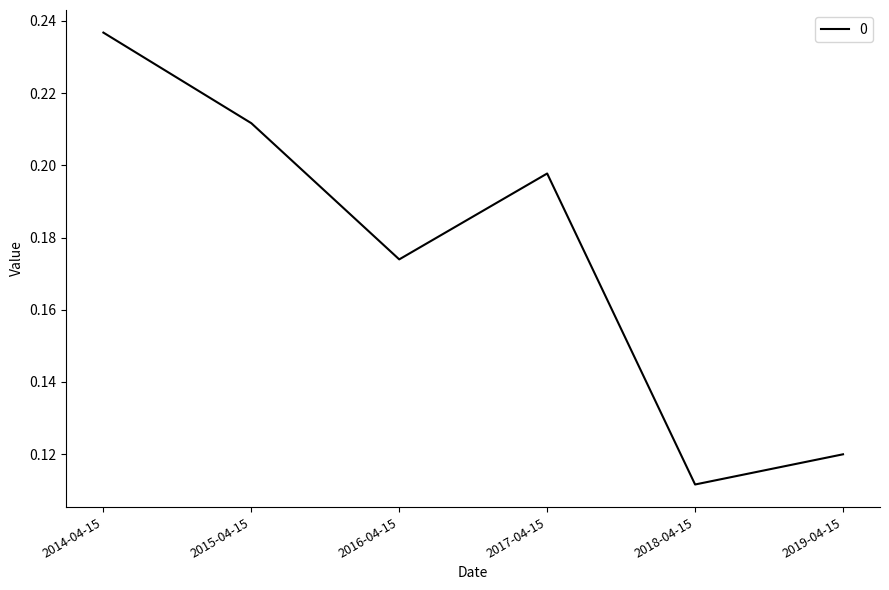

What is the sum of all values?

1.1